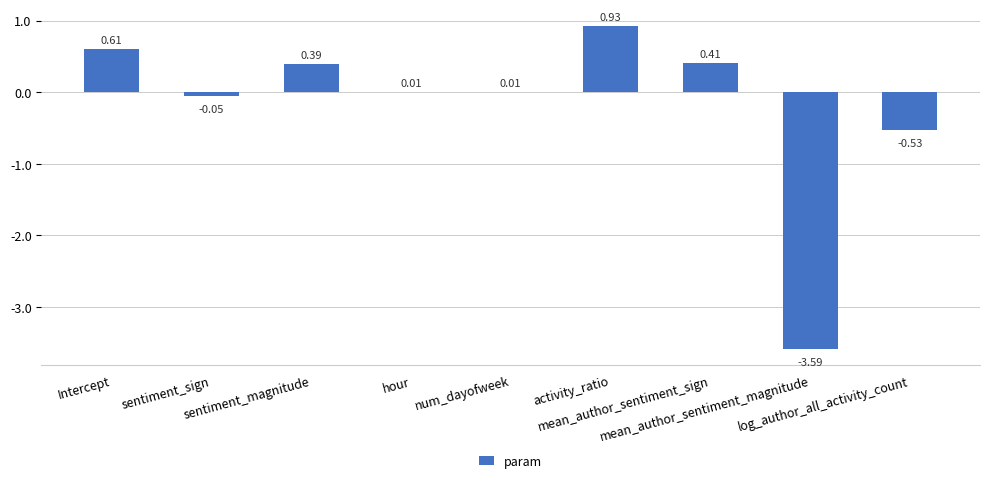

What is the sum of all values?

-1.8